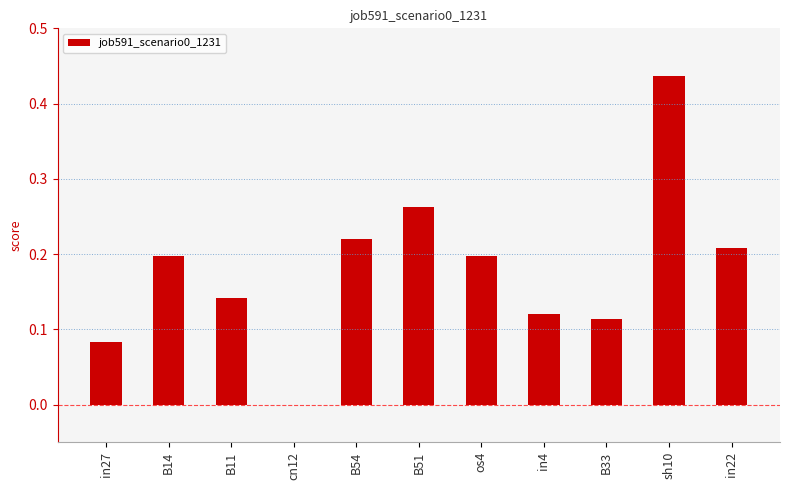

What is the change in value from cn12 to in22?

+0.2